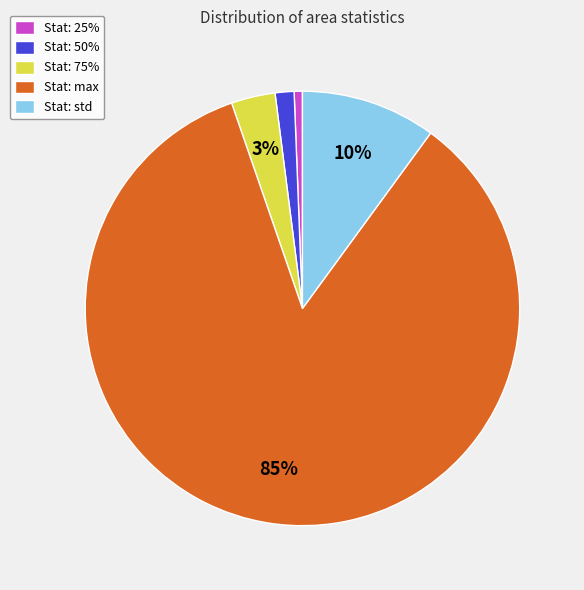

Count the number of slices in the pie.

5